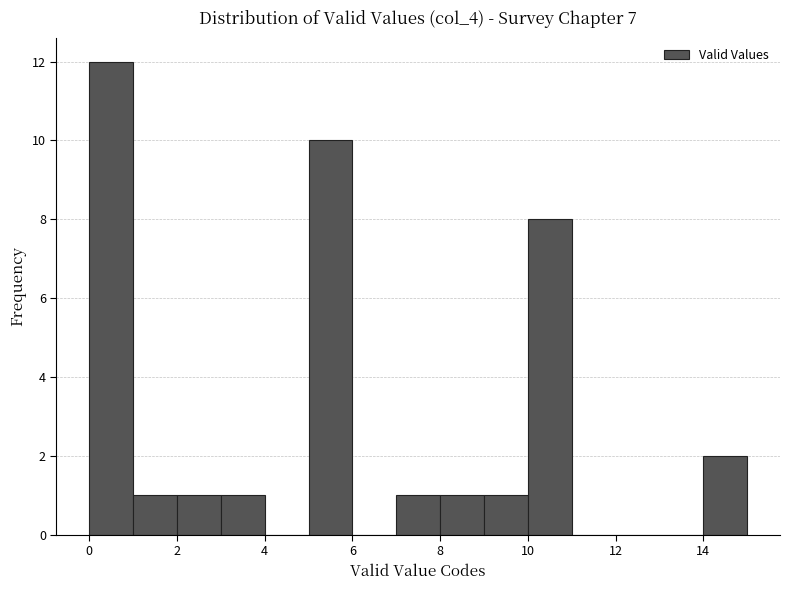

Over which range of the x-axis is the bar tallest?

0 to 1